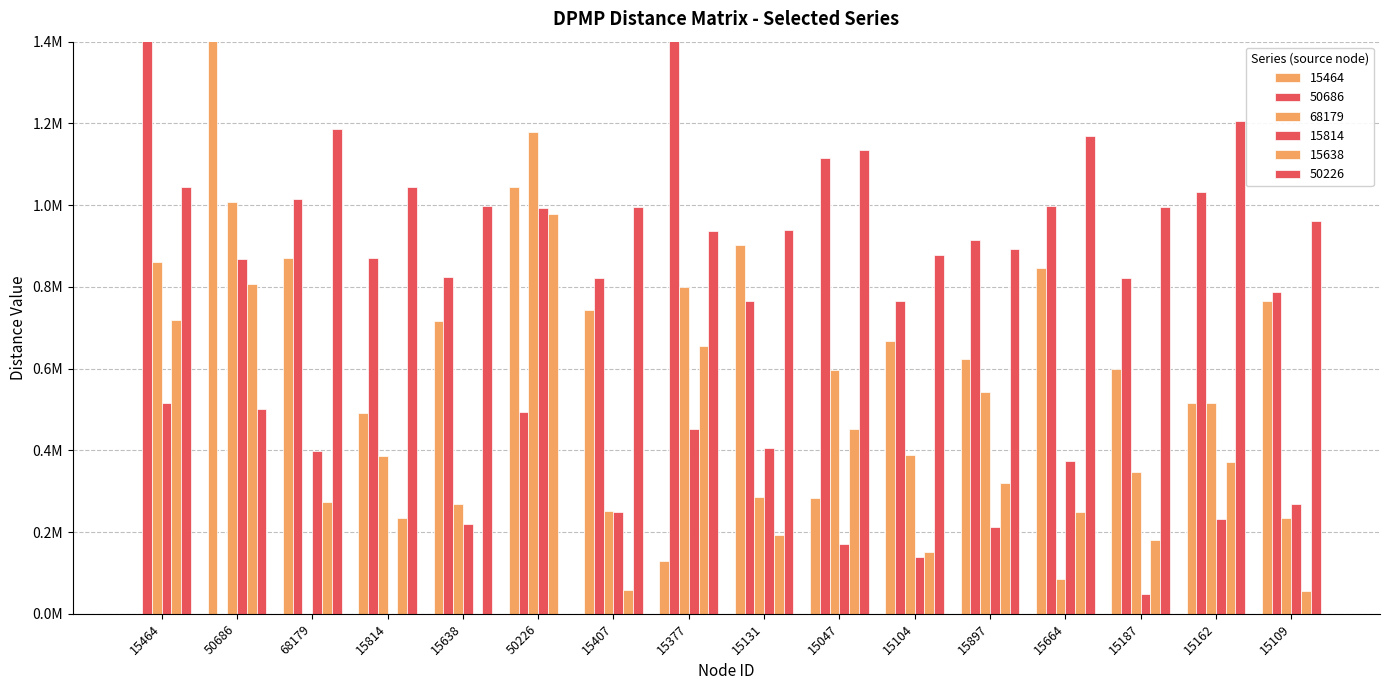

Which series has the largest total across all categories?

50226